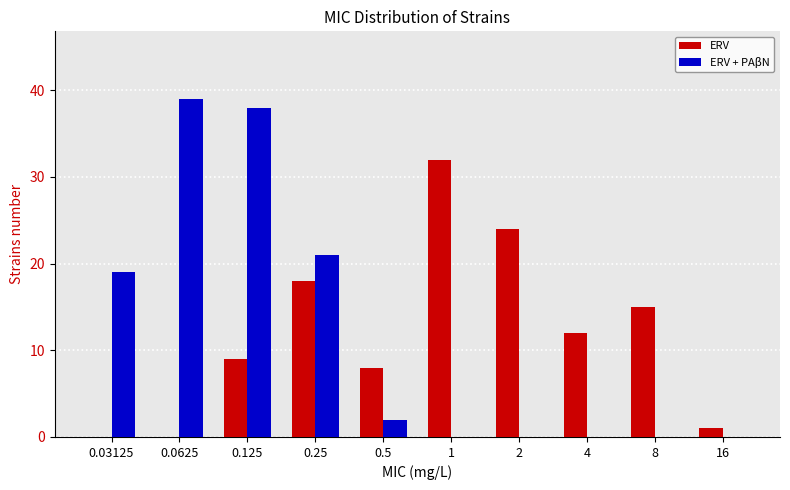

What is the average value of the ERV + PAβN series?

12